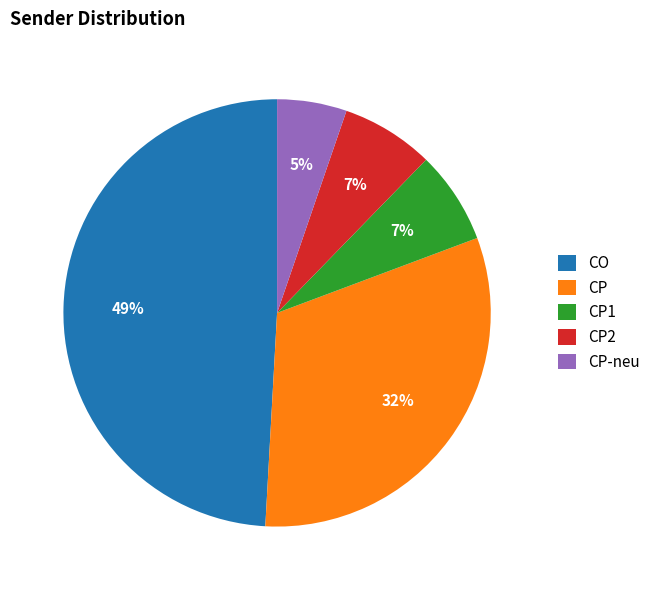

Count the number of slices in the pie.

5